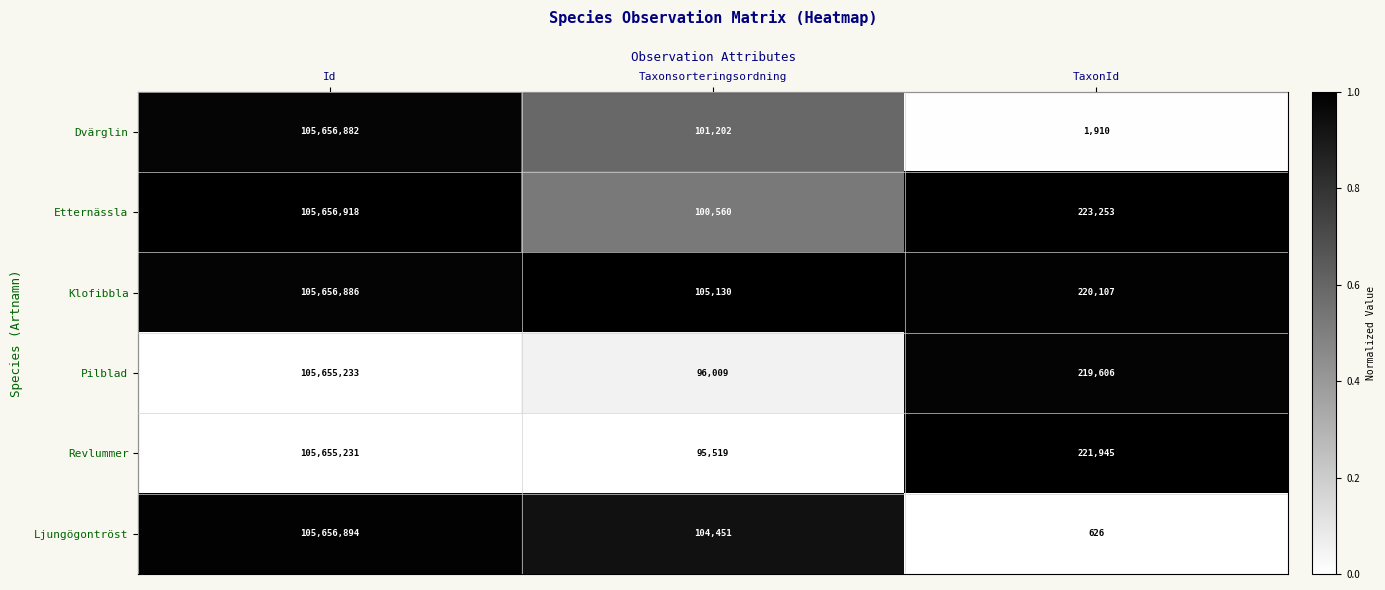

Is it true that Revlummer equals 105655231 at Id?

True